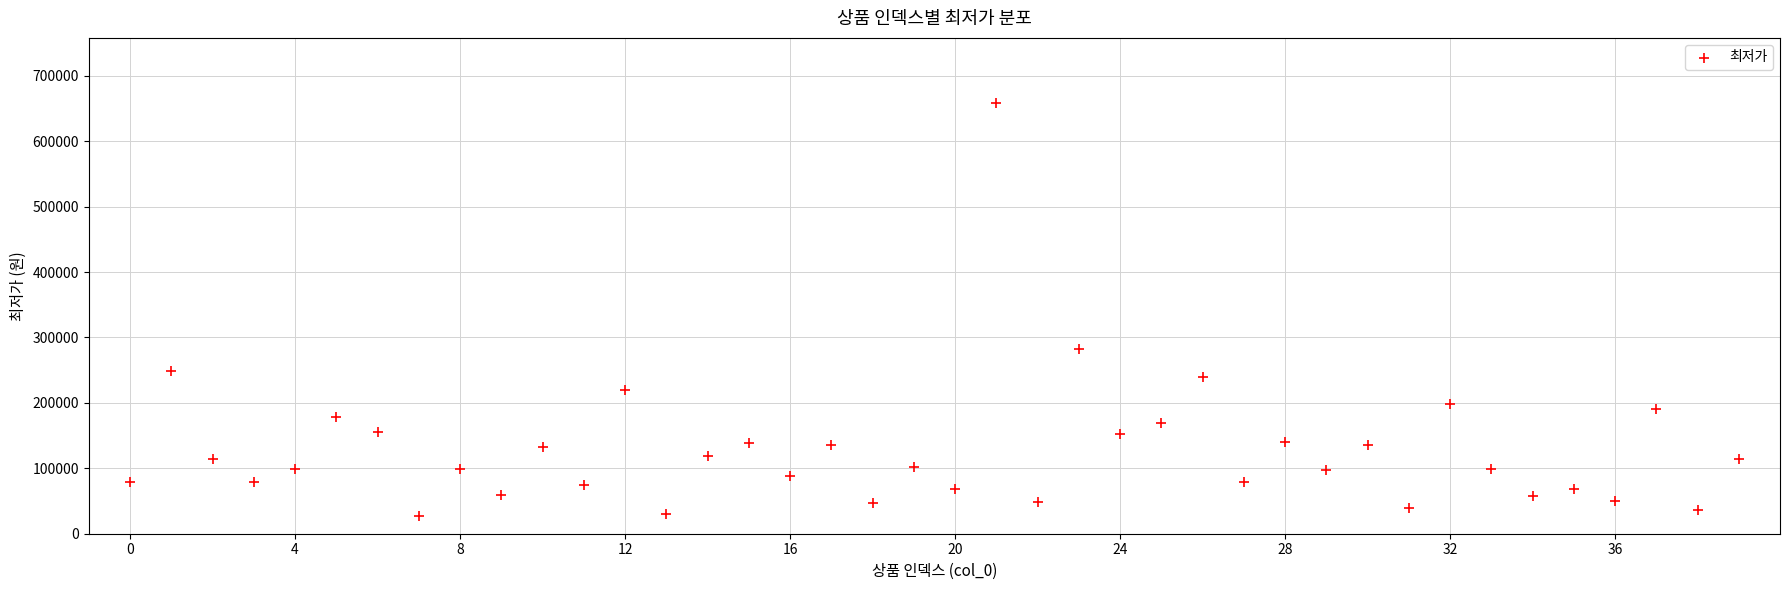

What Y value in the scatter plot is closest to 343000?

282080